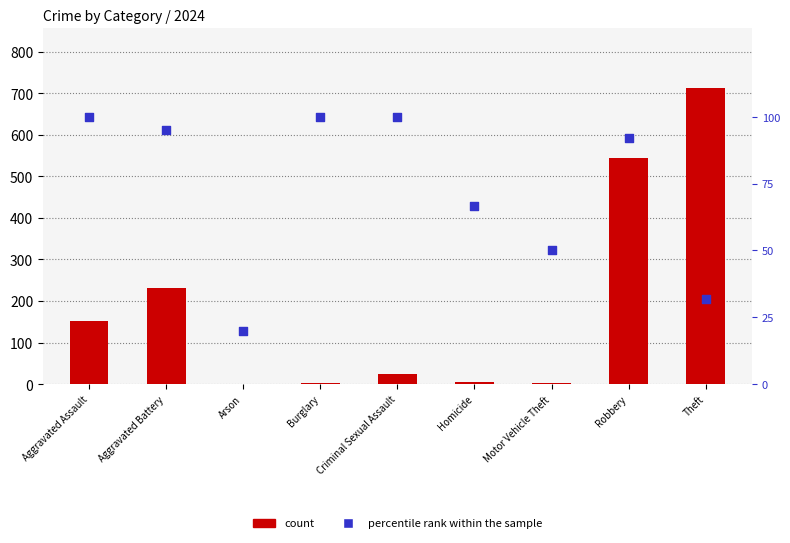

Which series reaches the maximum Y coordinate?

count